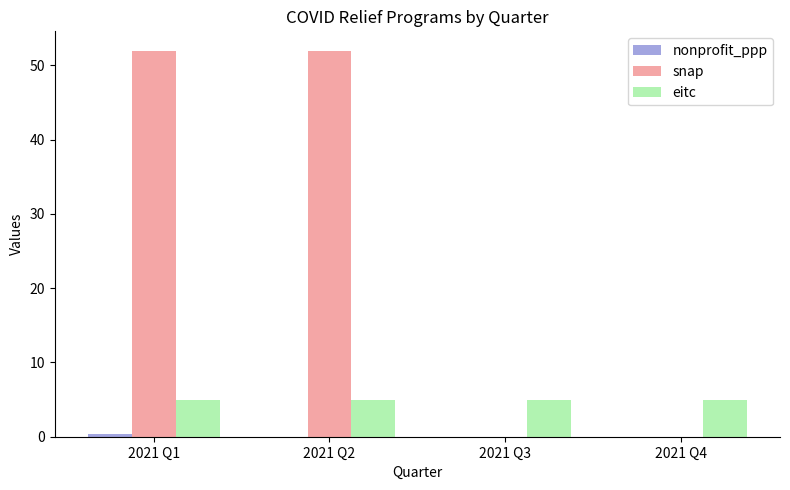

What is the average value of the eitc series?

5.0